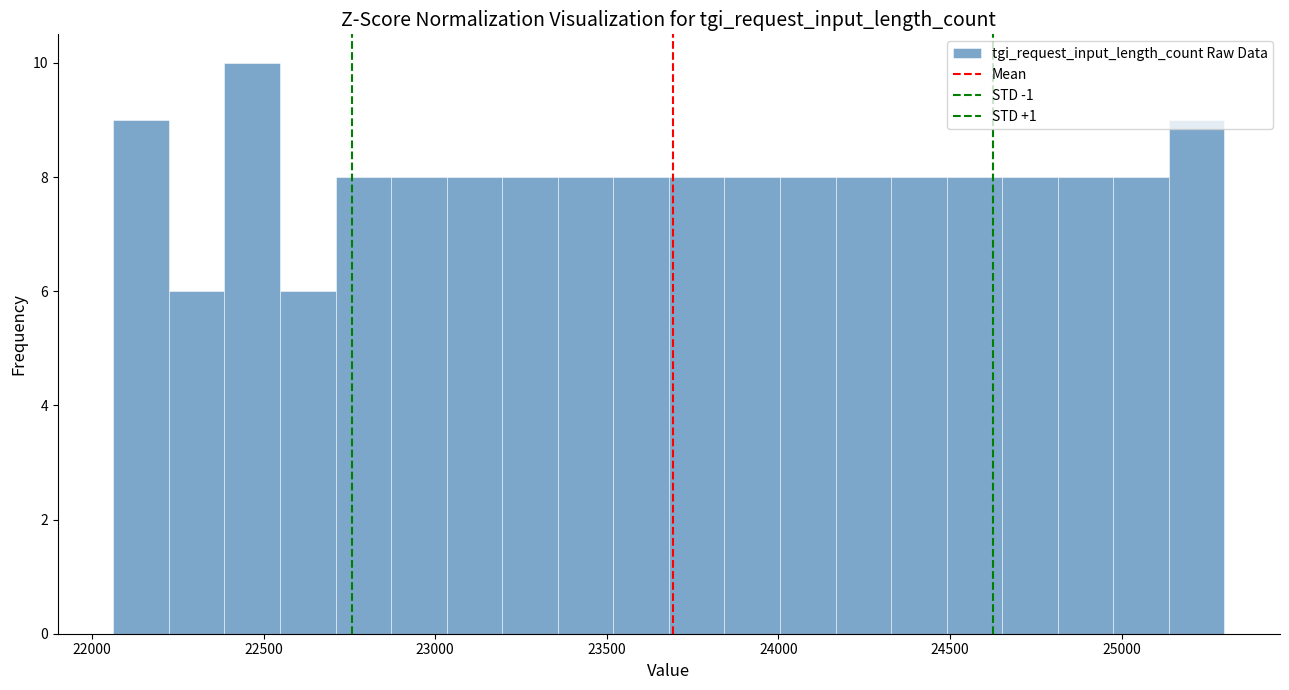

Around what value on the x-axis is the tallest bar? Give the approximate position of its centre, as read against the axis.

22450